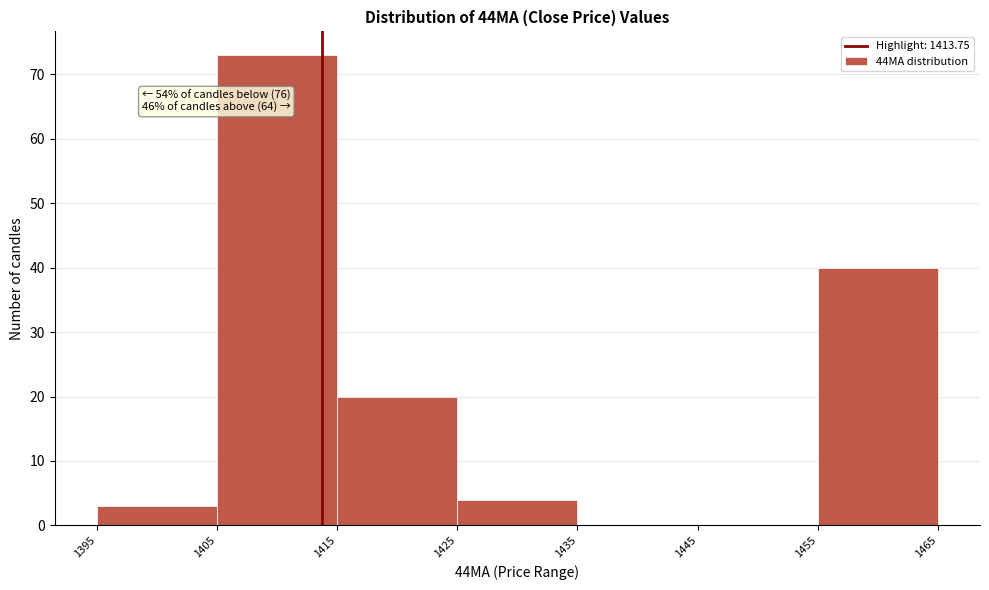

Over which range of the x-axis is the bar tallest?

1405 to 1415